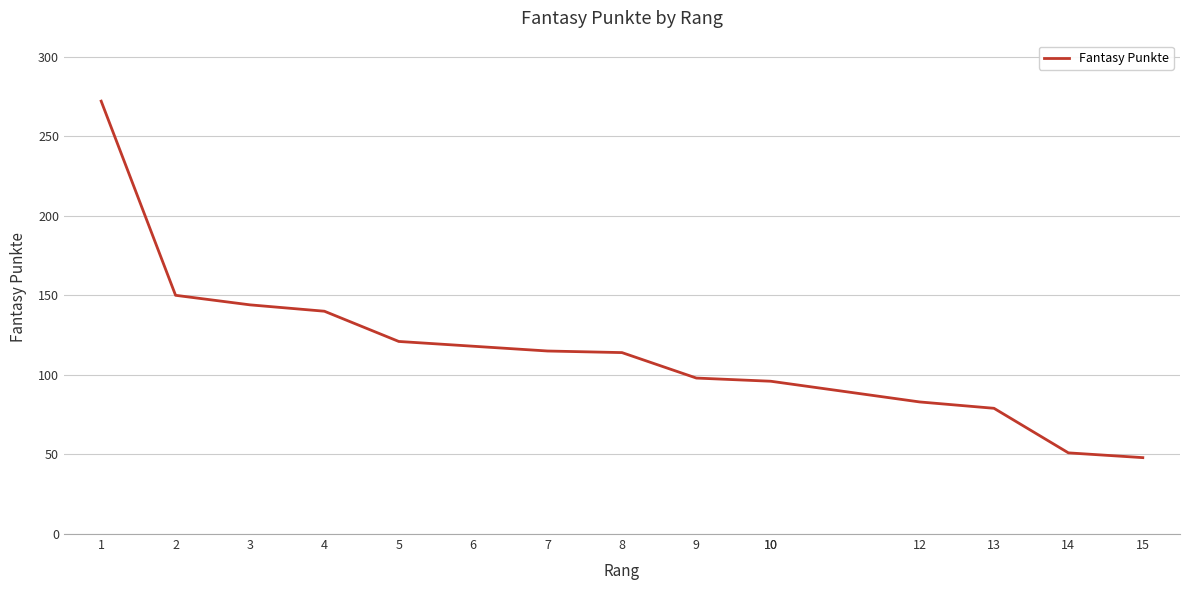

Reading left to right, list all the values displayed in this chart.

272	150	144	140	121	118	115	114	98	96	96	83	79	51	48